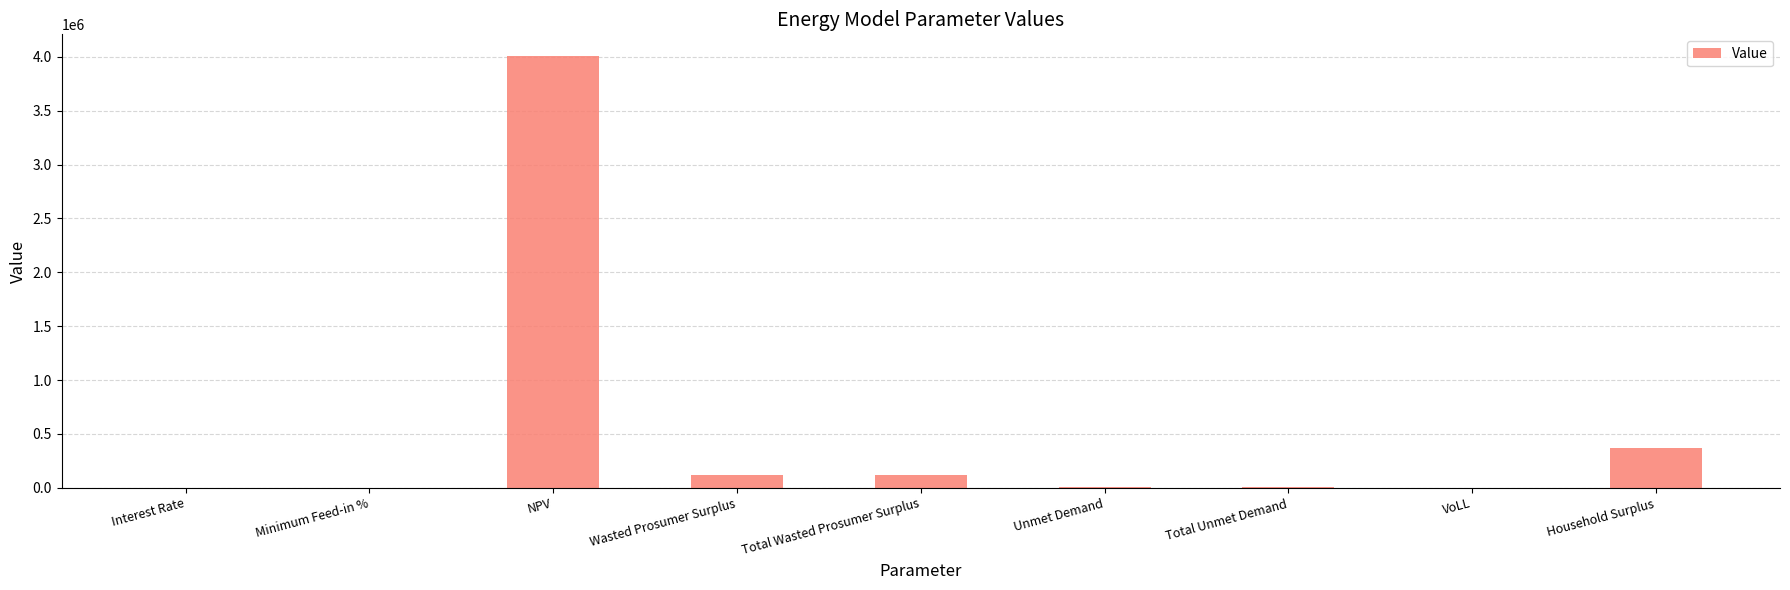

What is the sum of all values?

4626193.4